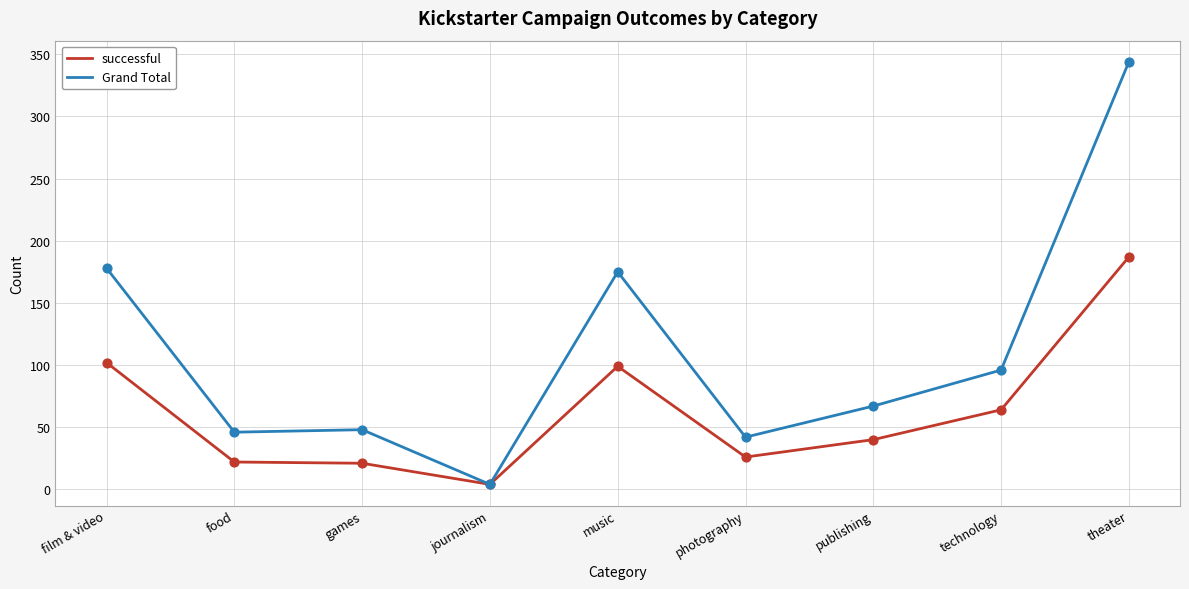

What is the difference between the highest and lowest values at technology?

32